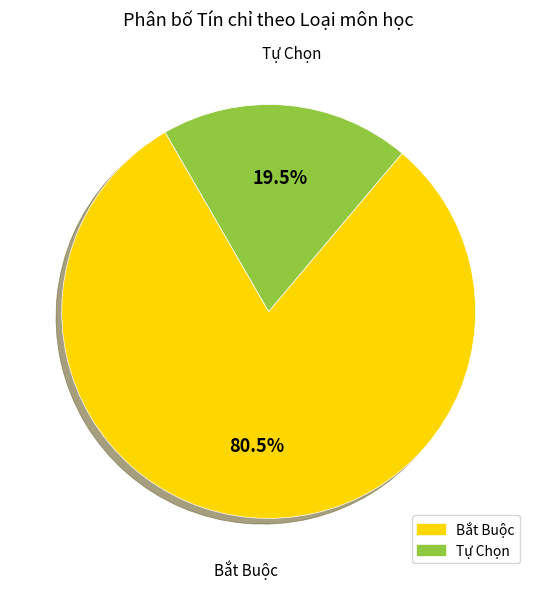

Rank the categories by value from highest to lowest.

Bắt Buộc, Tự Chọn